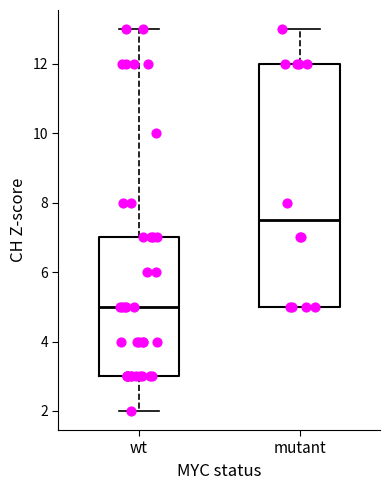

Where is the upper edge of the box for mutant on the y-axis? The values are not printed on the chart, so give them approximately, as read against the axis.

12.0